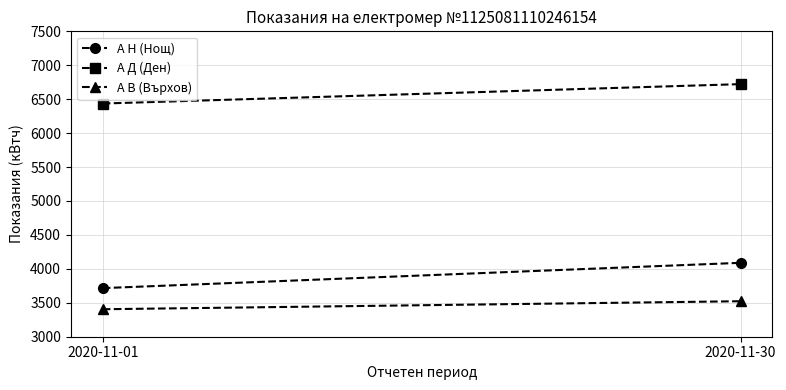

Which has a higher value, 2020-11-01 or 2020-11-30?

2020-11-30